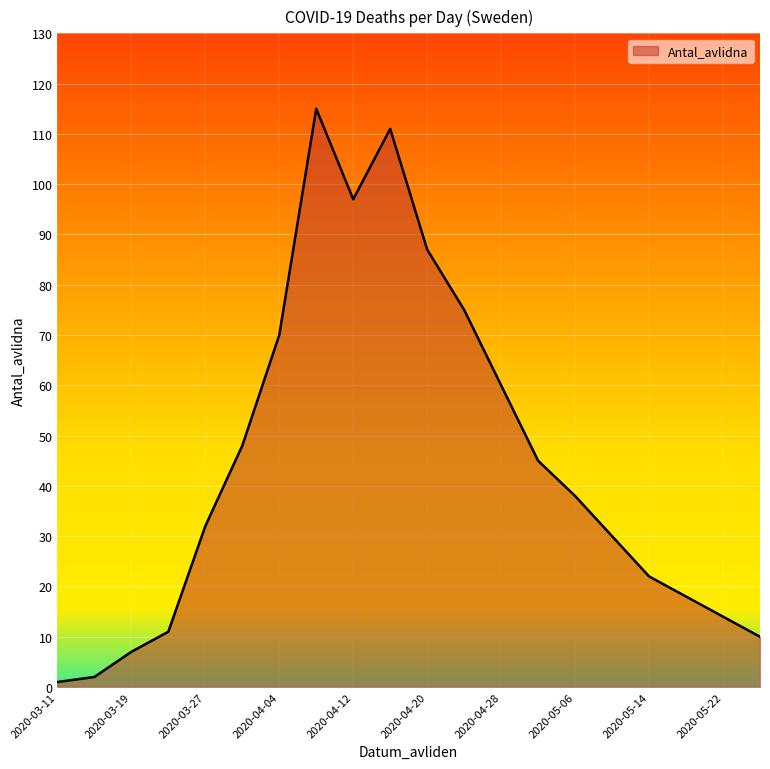

What is the greatest value displayed?

115